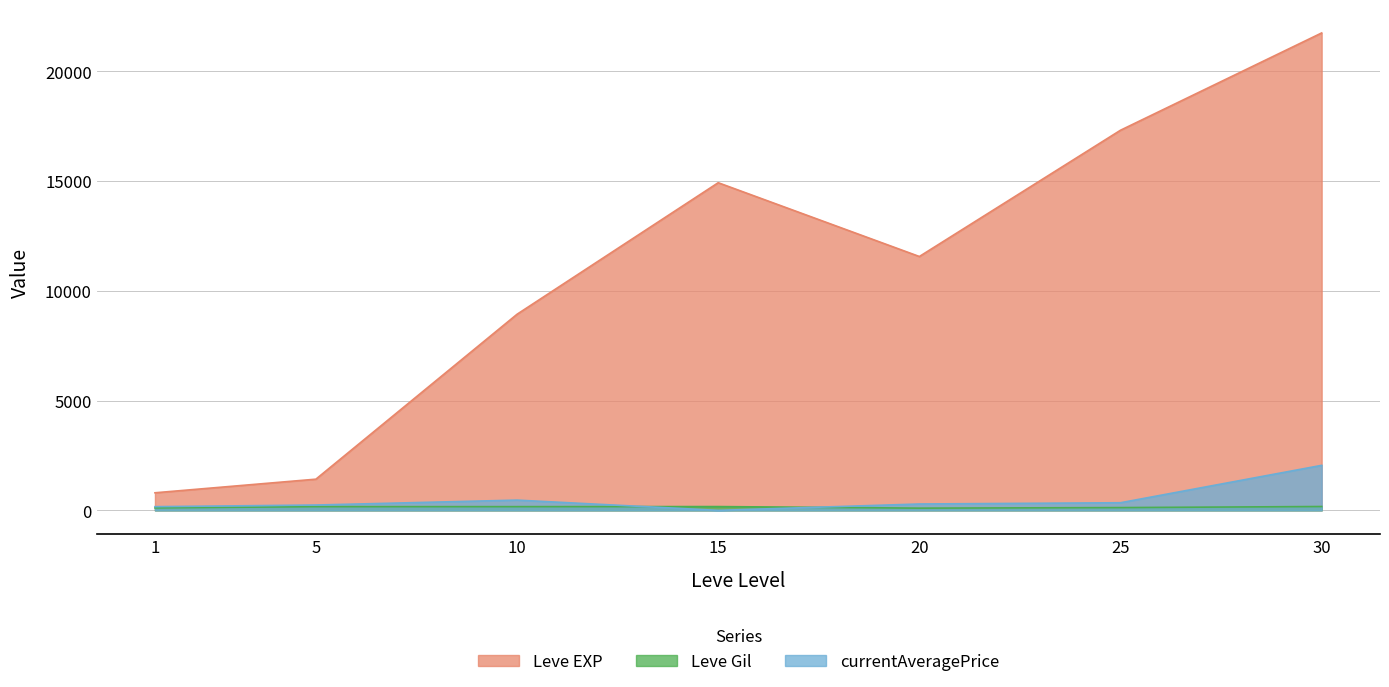

Where is Leve Gil nearest to the value 138?

25